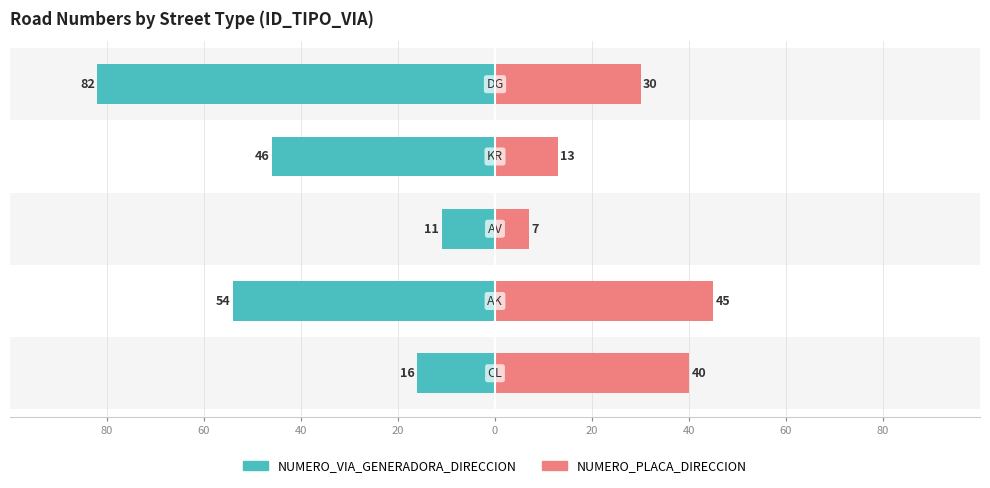

How many bars are there in each group?

2